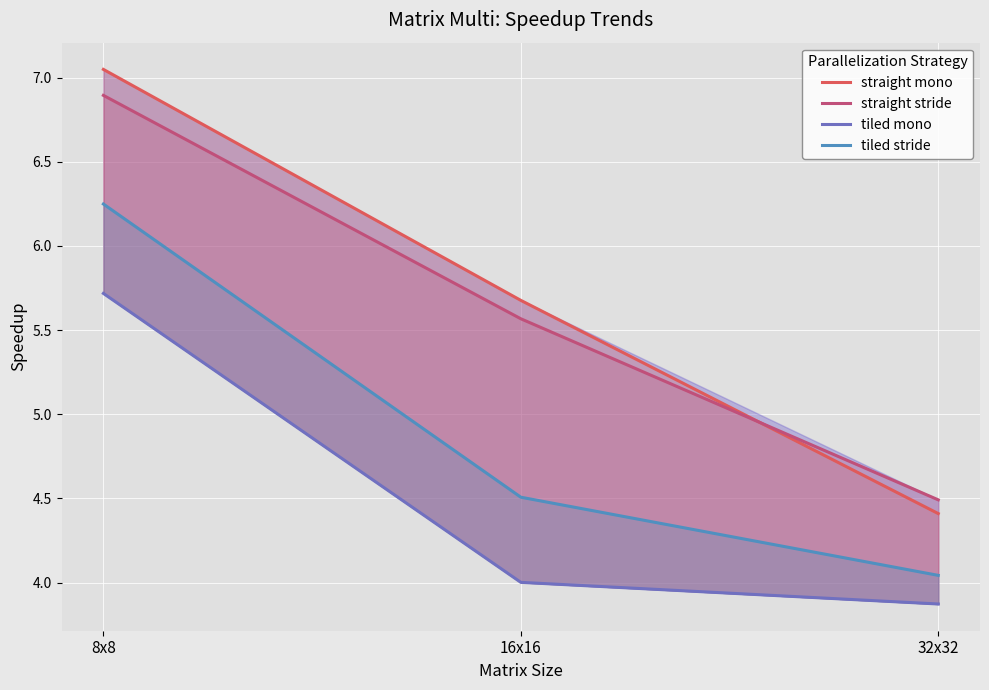

Where is tiled stride nearest to the value 5?

16x16